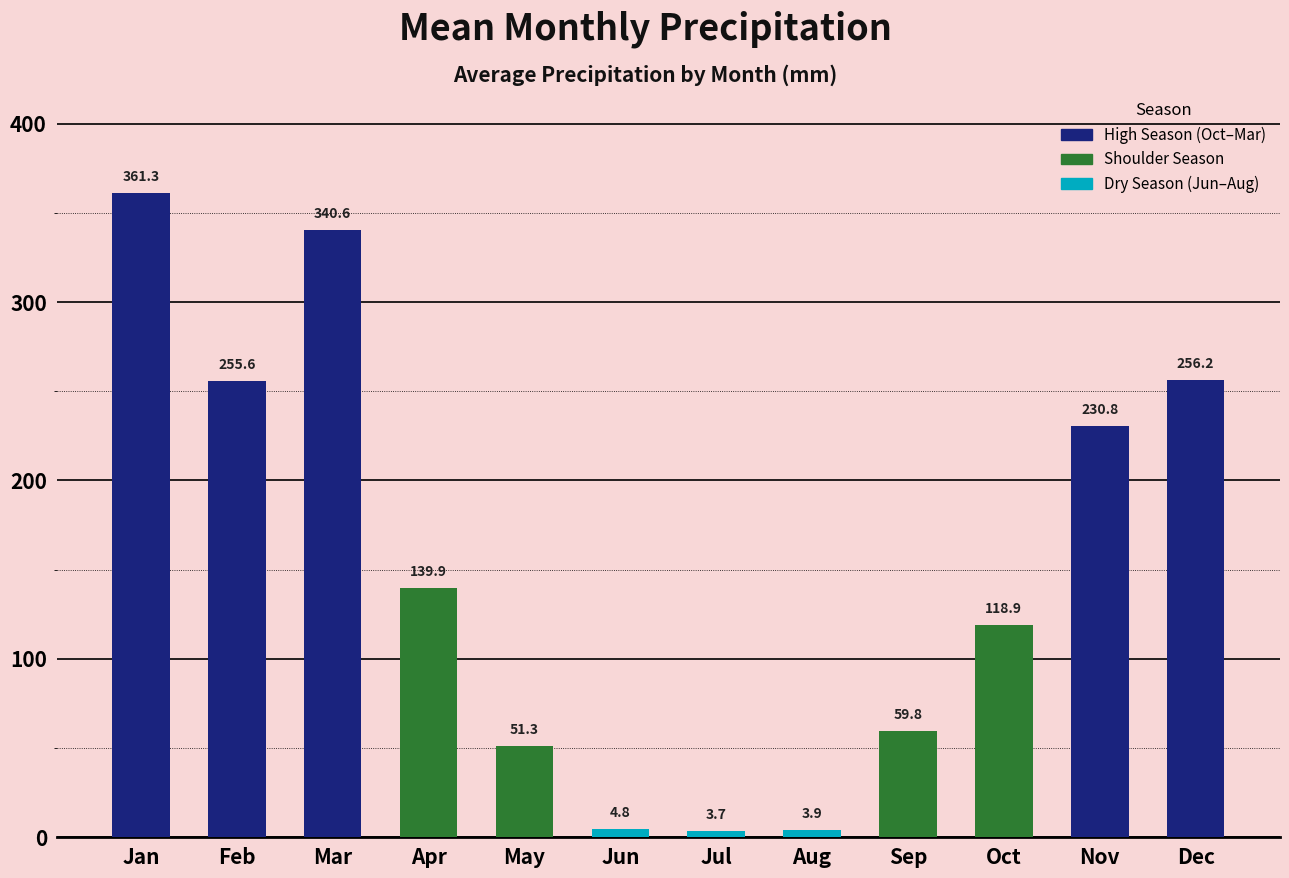

True or false: the data shows 3.7 at Jul.

True